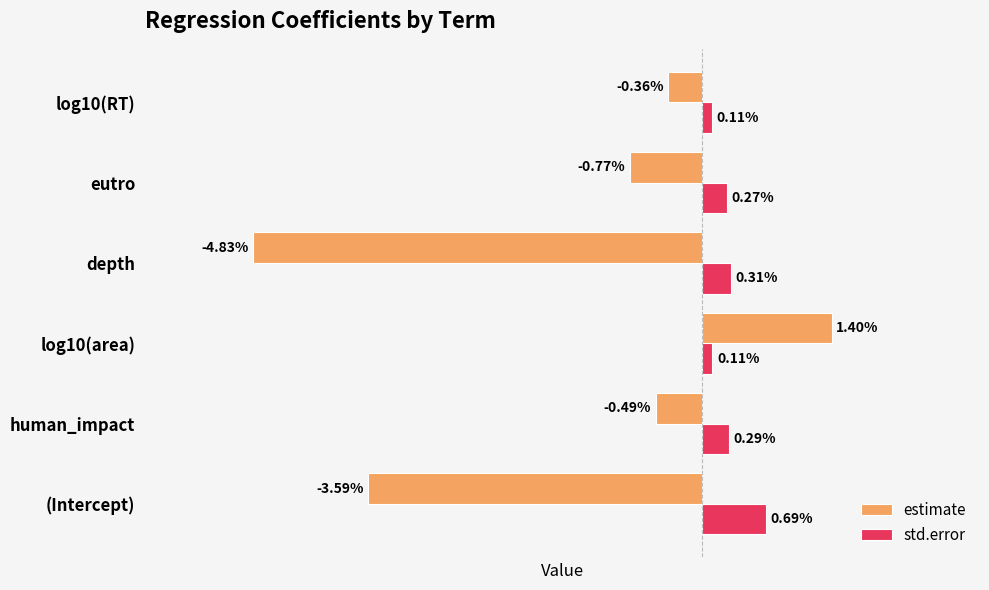

At which label does estimate reach its peak?

log10(area)